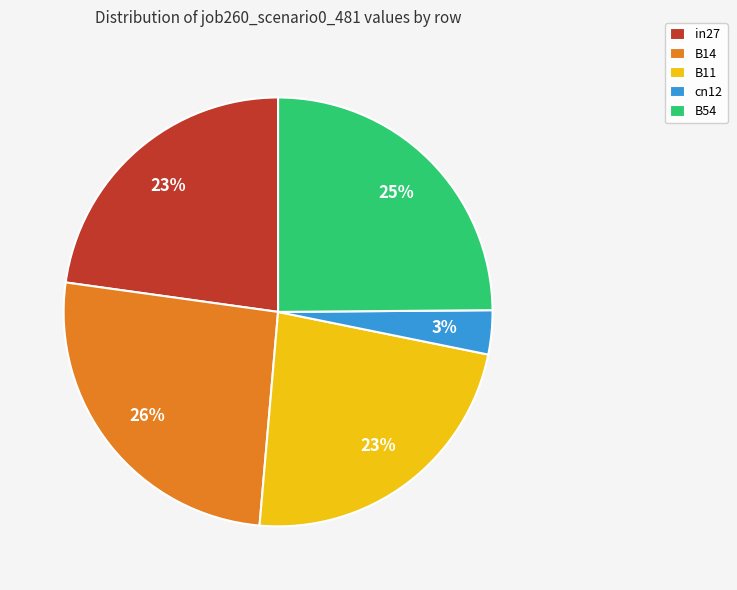

How many slices are in this pie chart?

5